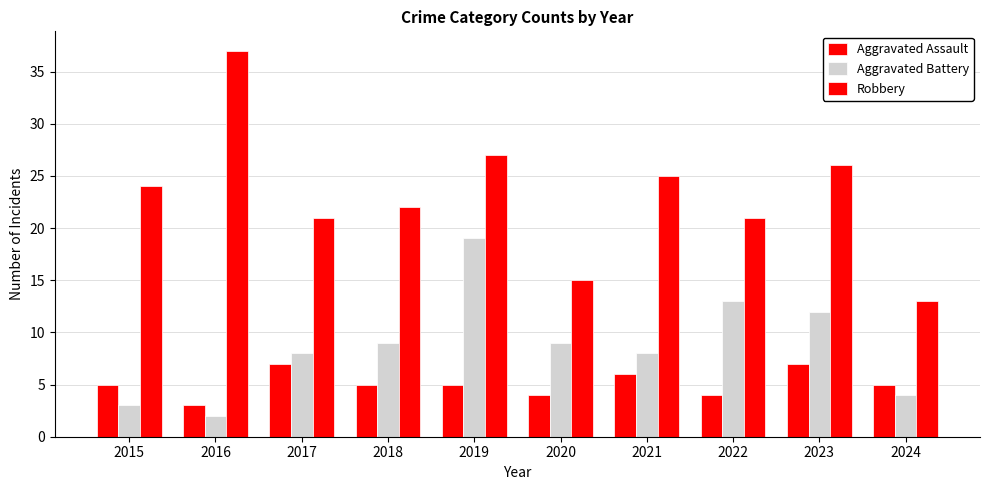

Count the number of categories in the chart.

10